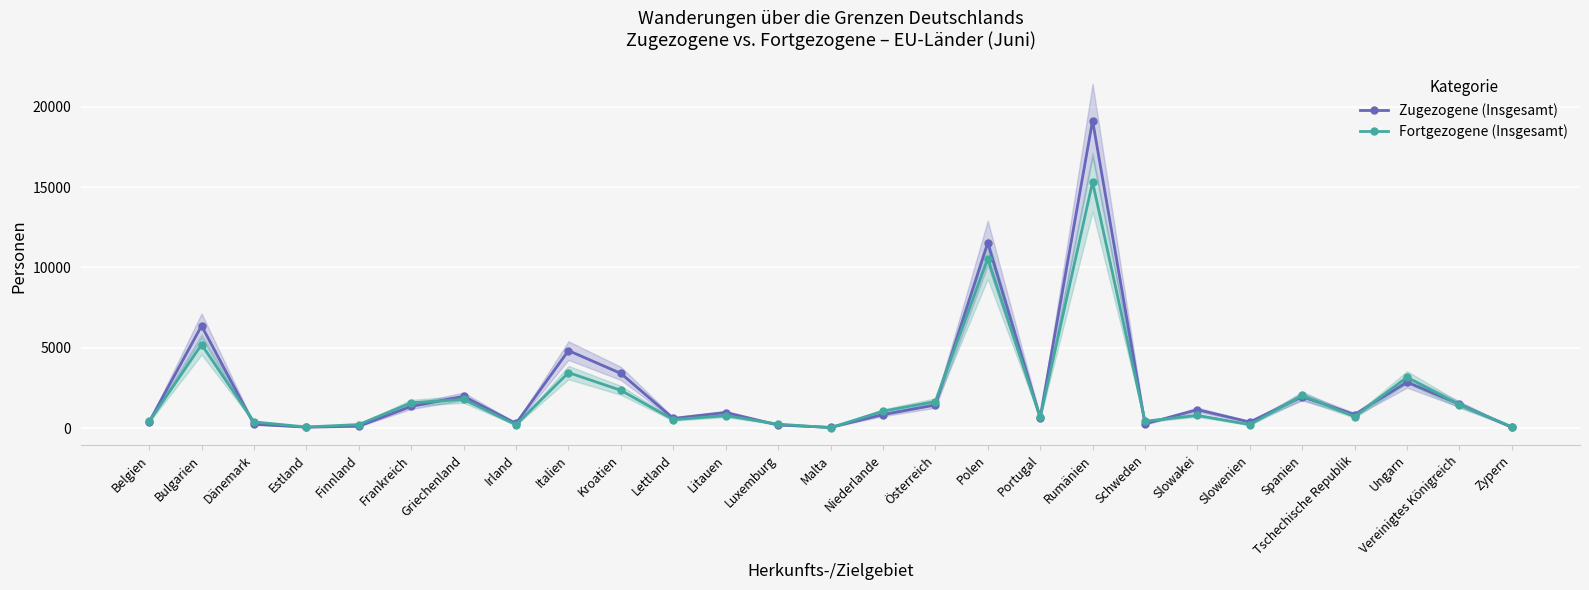

What is the difference between the second highest and minimum values in the Zugezogene (Insgesamt) series?

11491